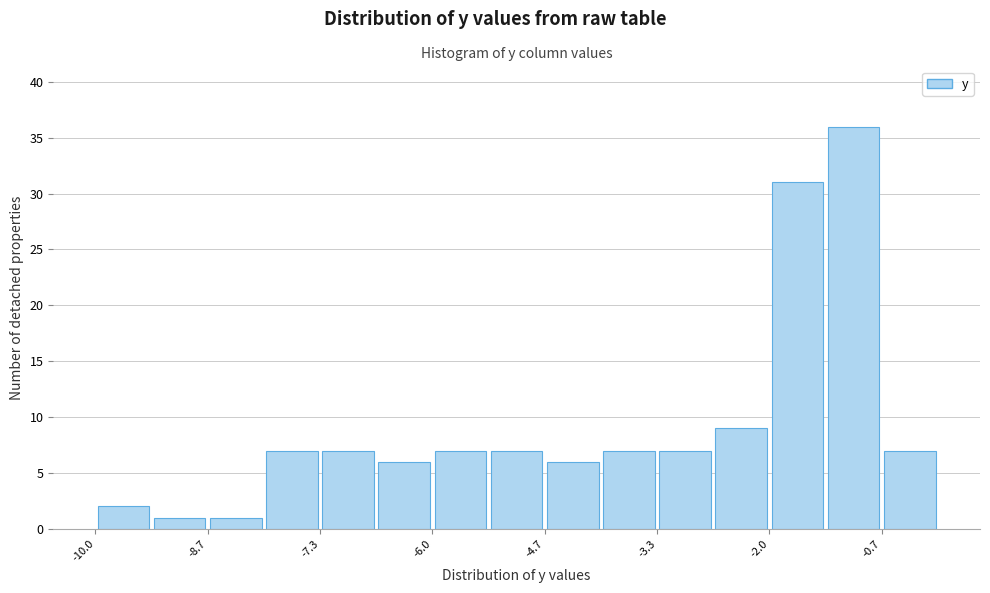

Around what value on the x-axis is the tallest bar? Give the approximate position of its centre, as read against the axis.

-1.0